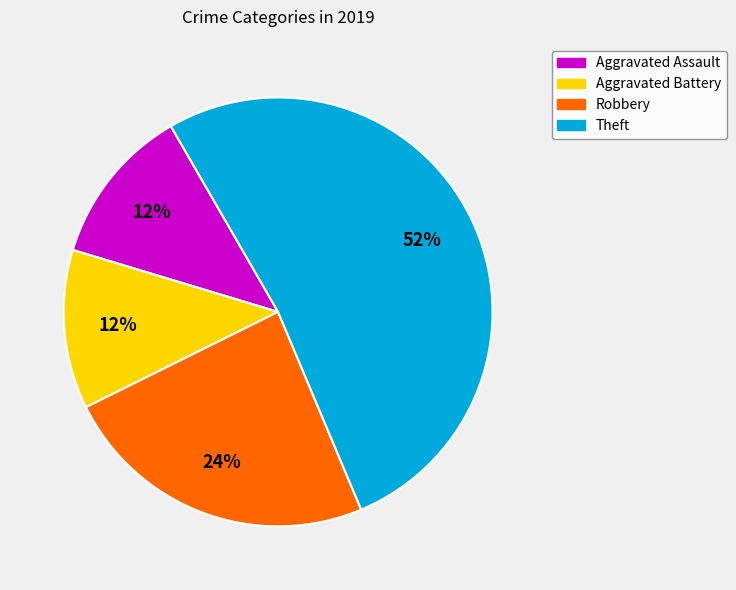

Is it true that Aggravated Assault is 12% of the pie?

True